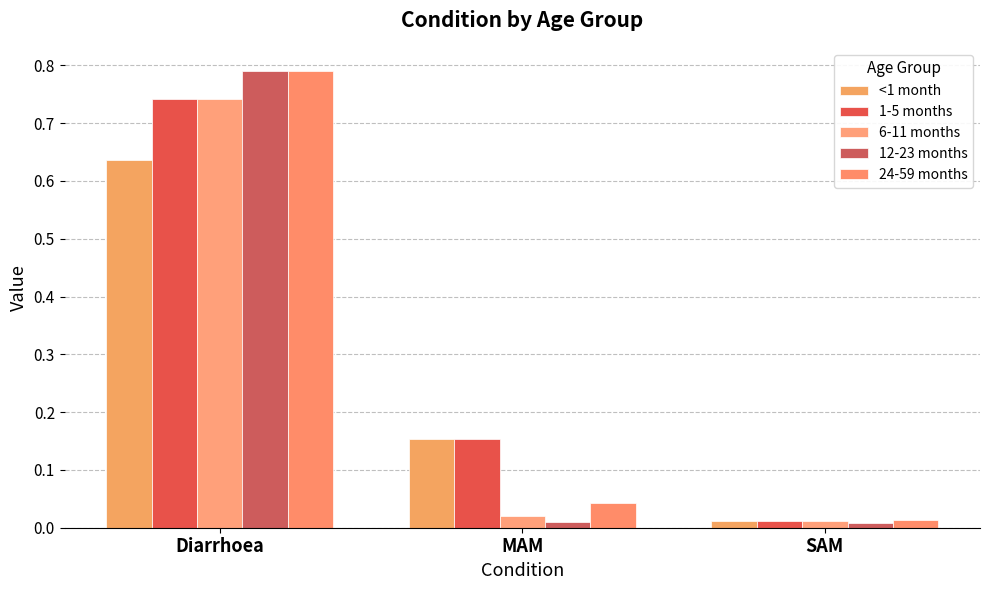

Which category has the highest value in the 6-11 months series?

Diarrhoea